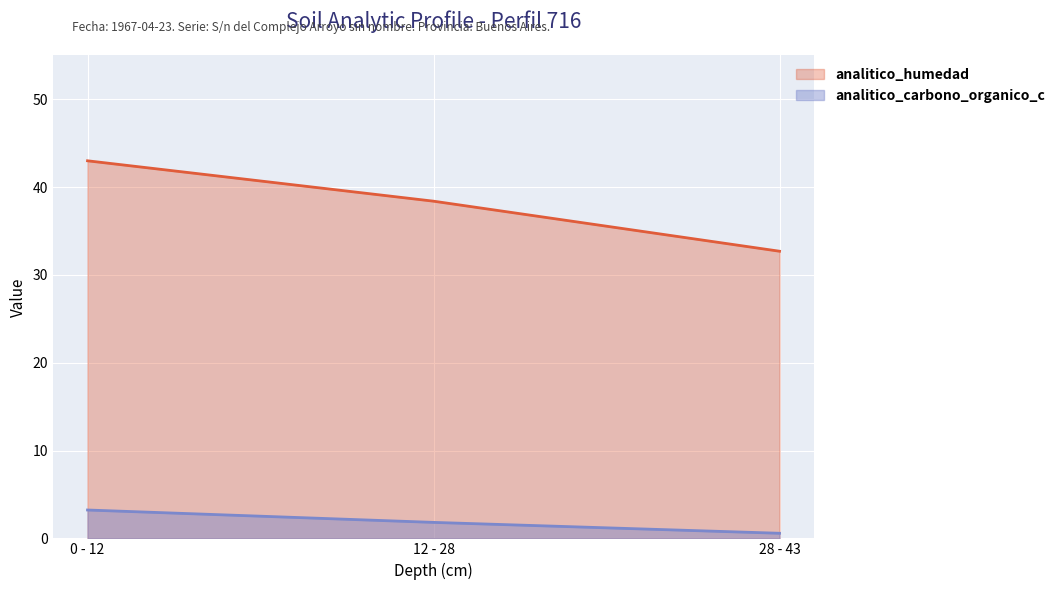

At which label does analitico_carbono_organico_c first exceed 1?

0 - 12